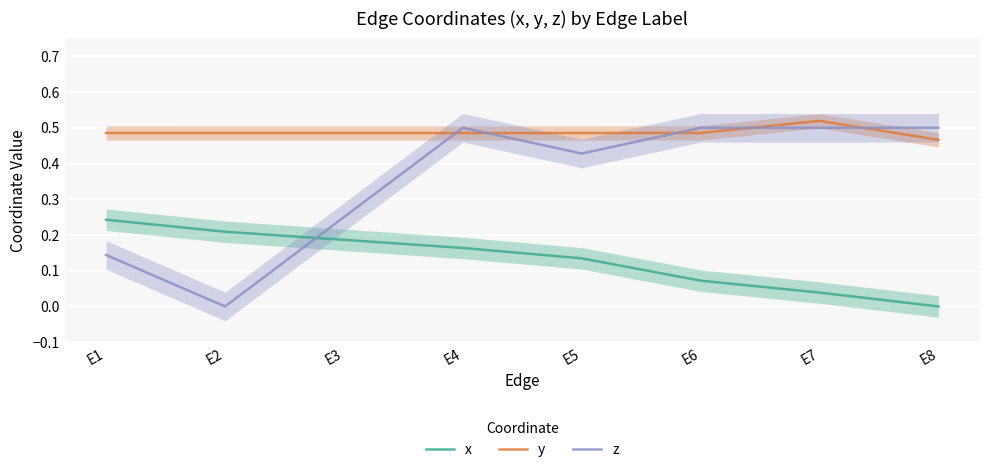

How many intersections are there between z and y?

5